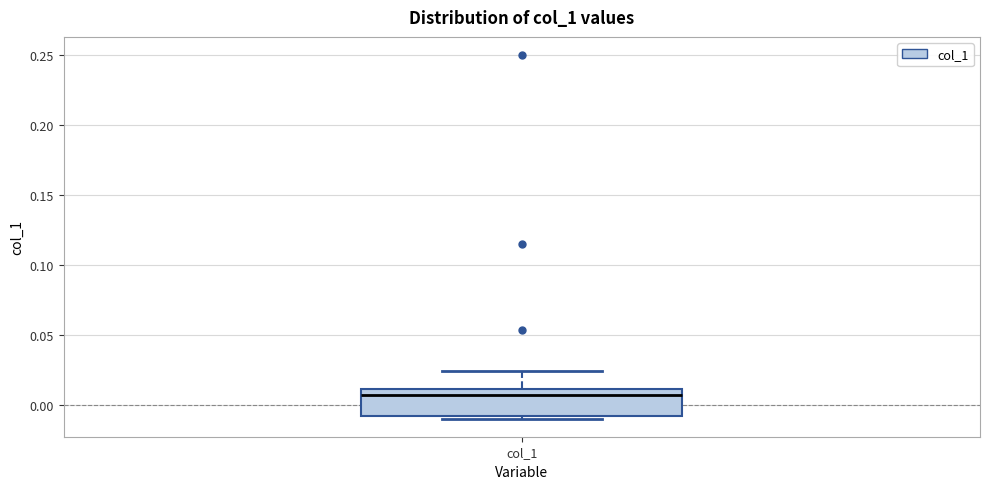

Where does the upper whisker of the box for col_1 end on the y-axis? The values are not printed on the chart, so give them approximately, as read against the axis.

0.025